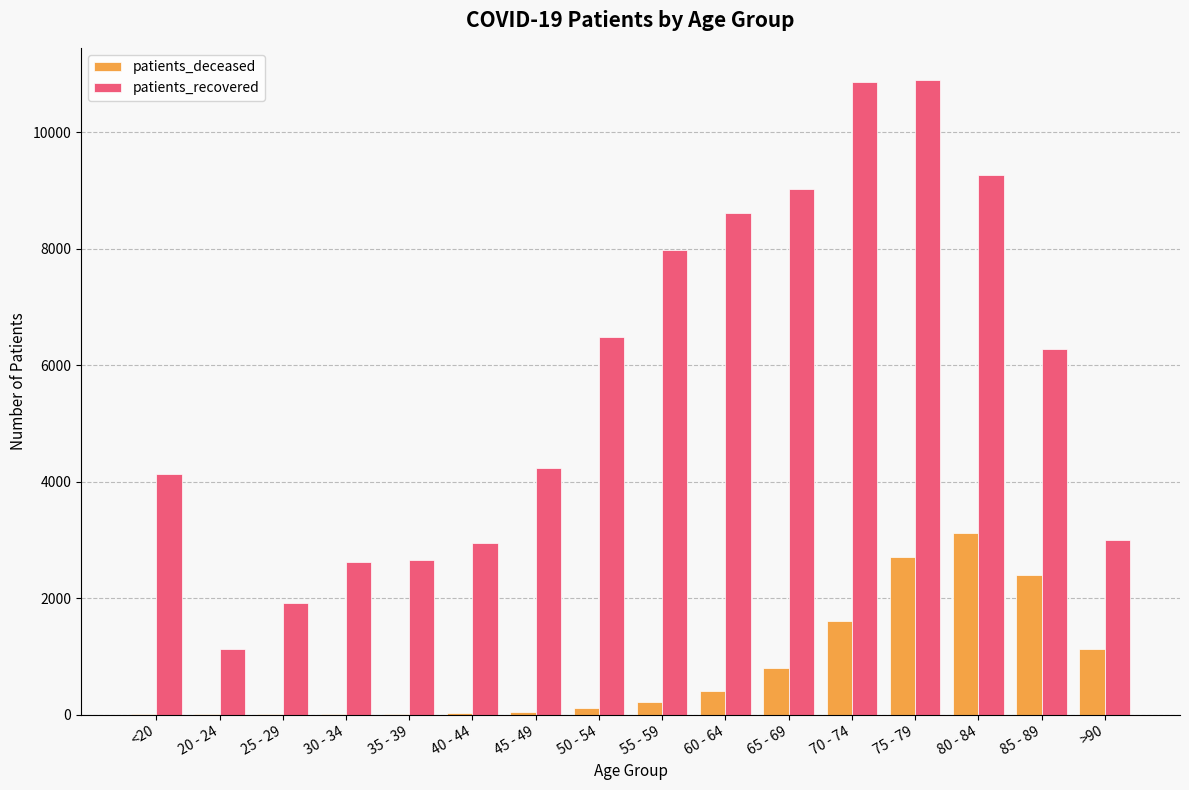

Which series changed the most between 35 - 39 and 50 - 54?

patients_recovered